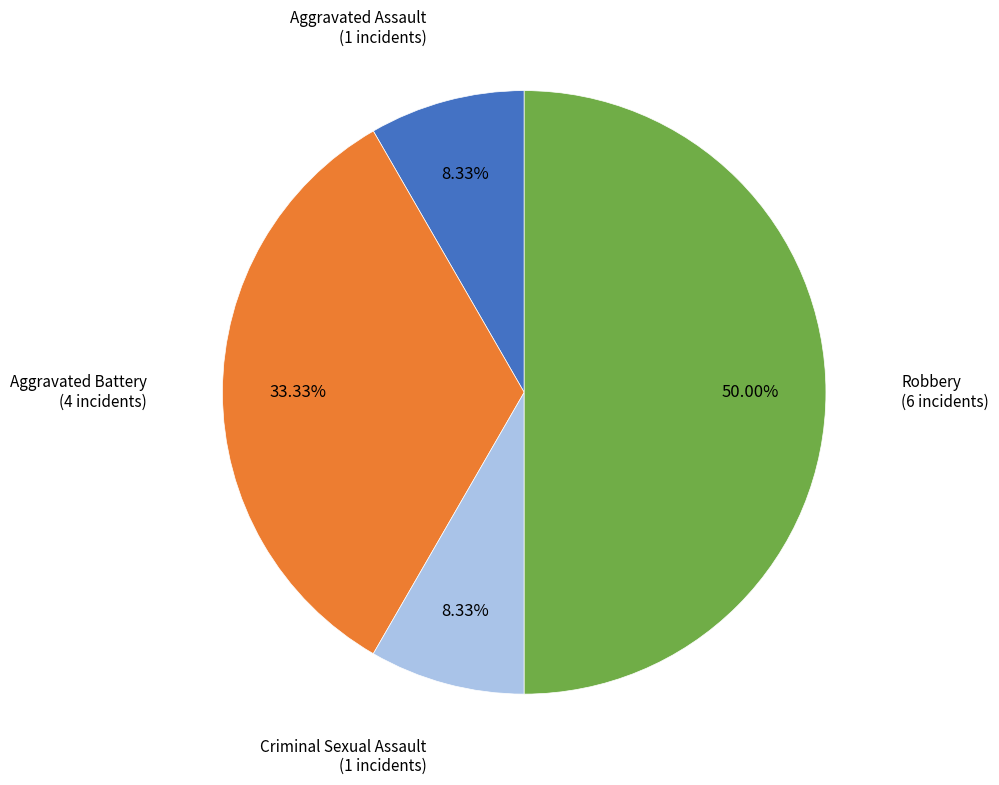

Which category has the smallest portion of the pie?

Aggravated Assault